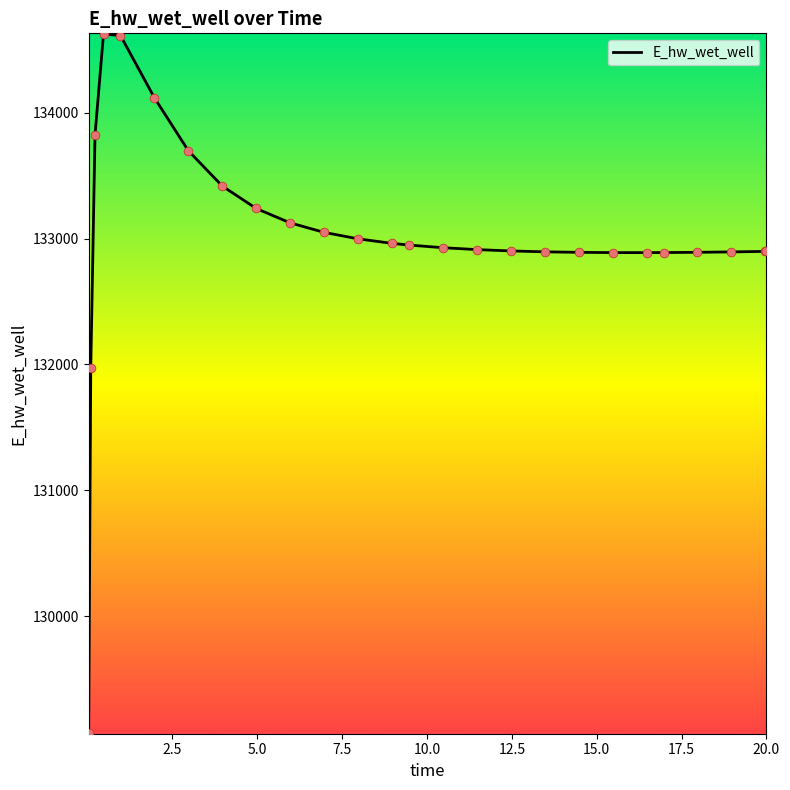

What is the minimum value shown in the chart?

129070.1